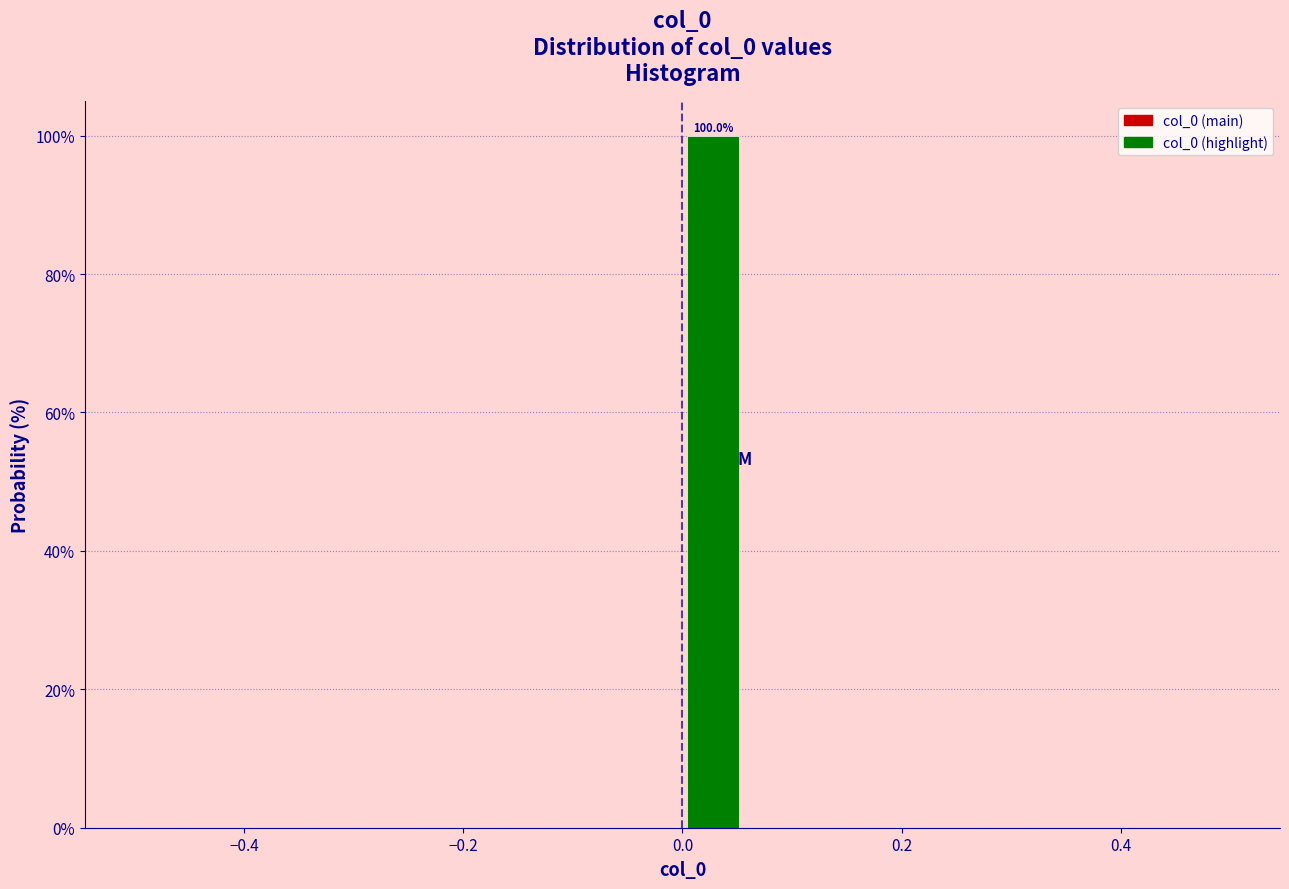

Around what value on the x-axis is the tallest bar? Give the approximate position of its centre, as read against the axis.

0.02